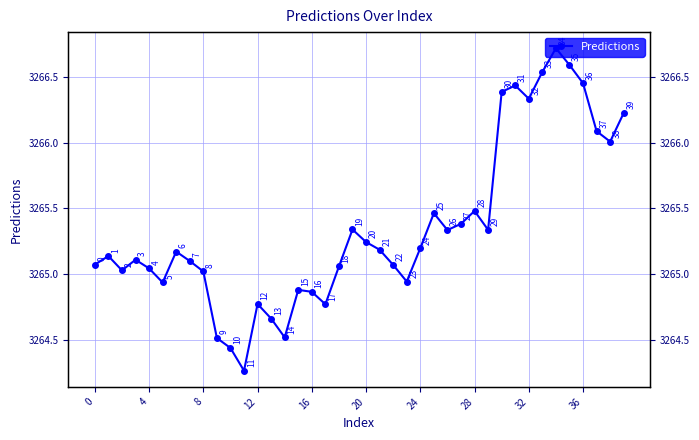

What is the greatest value displayed?

3266.7